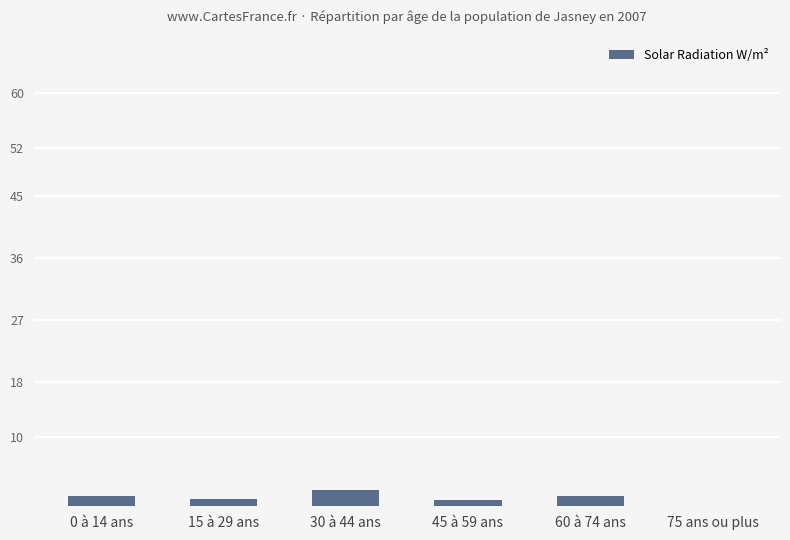

Are the bars horizontal?

No